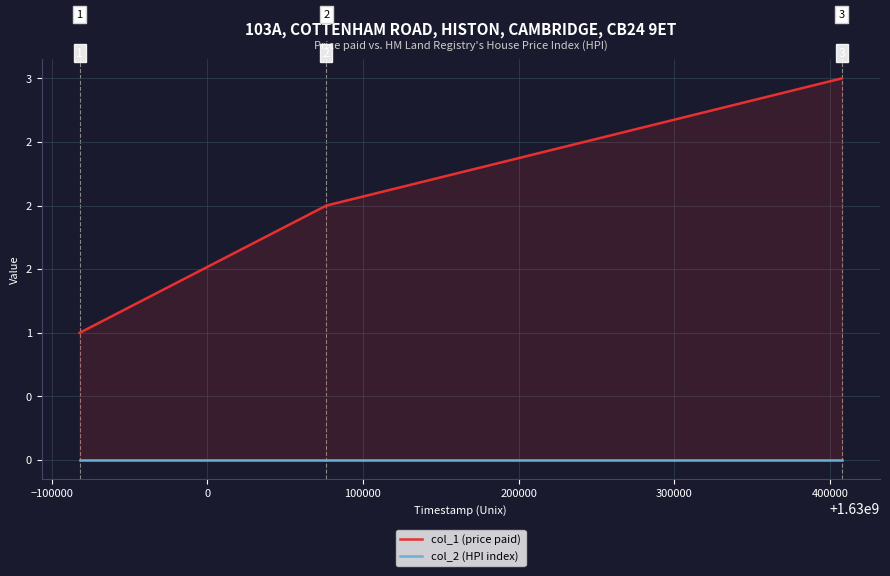

How many distinct data groups are displayed?

2